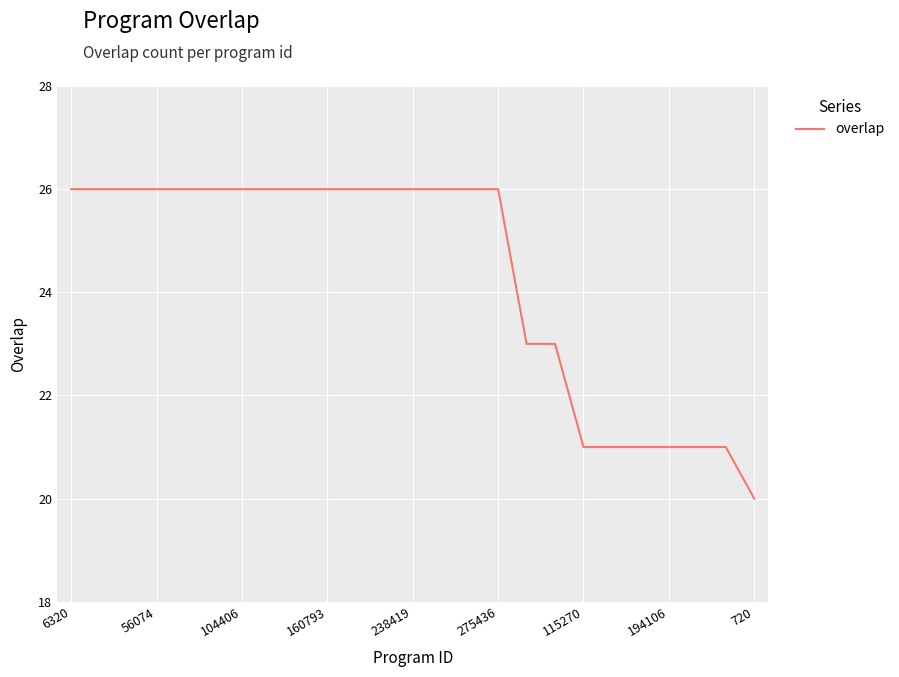

What is the smallest value displayed?

20